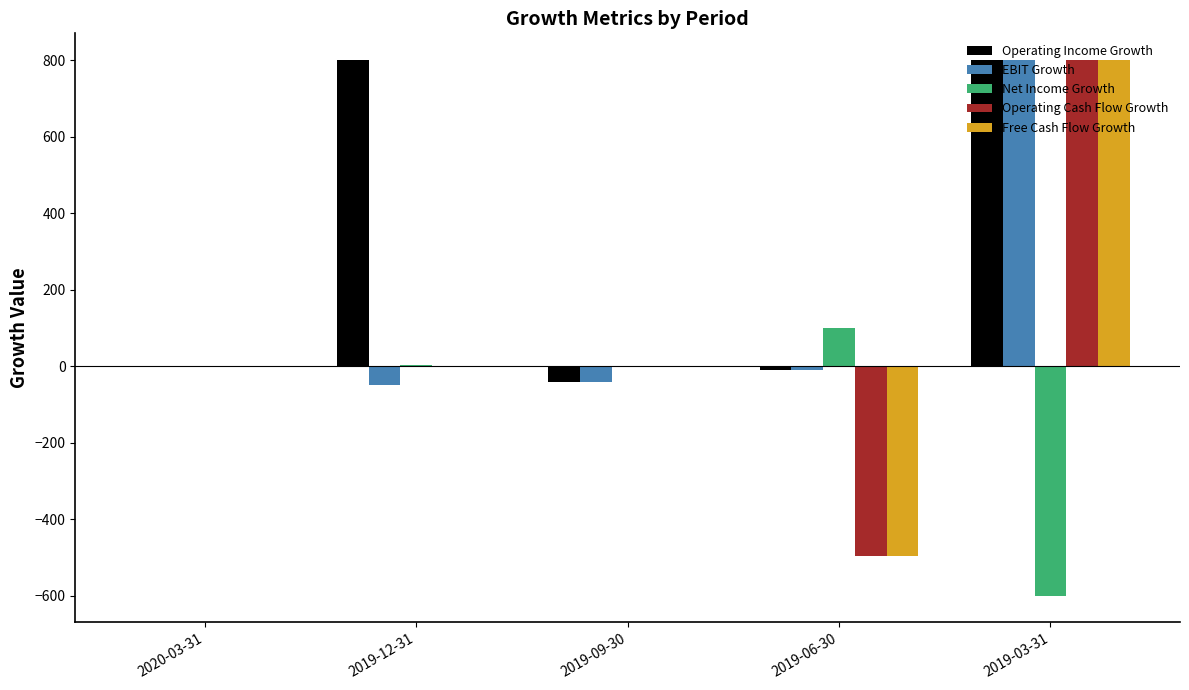

Between 2019-12-31 and 2019-09-30, which series saw the biggest shift?

Operating Income Growth